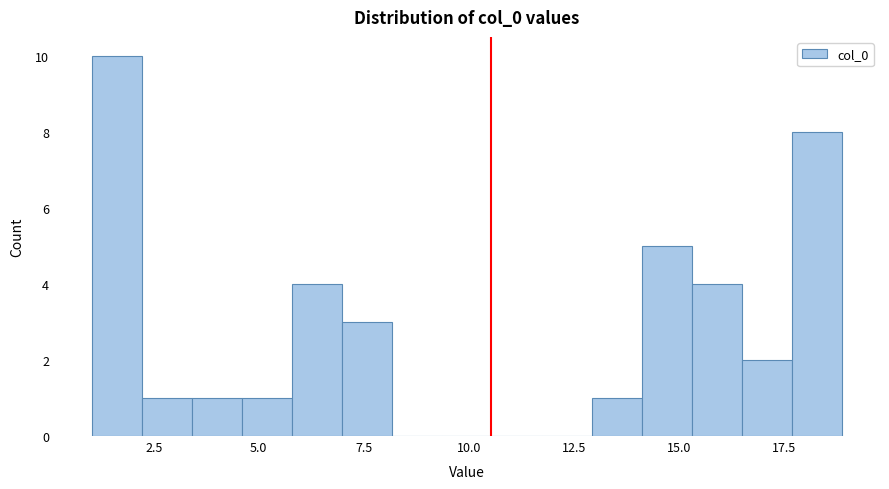

Around what value on the x-axis is the tallest bar? Give the approximate position of its centre, as read against the axis.

1.5